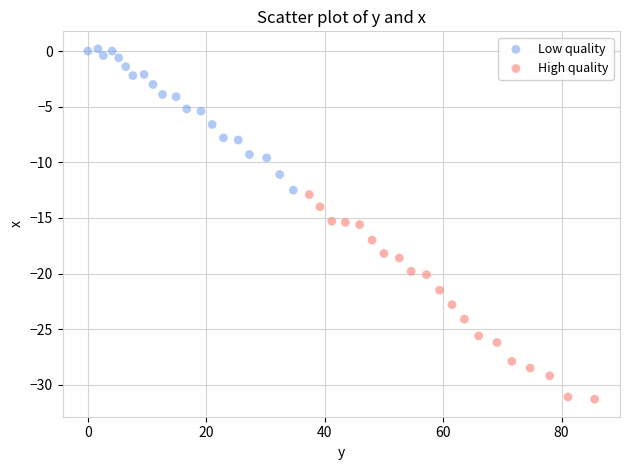

Which series has the largest Y range (max minus min)?

High quality